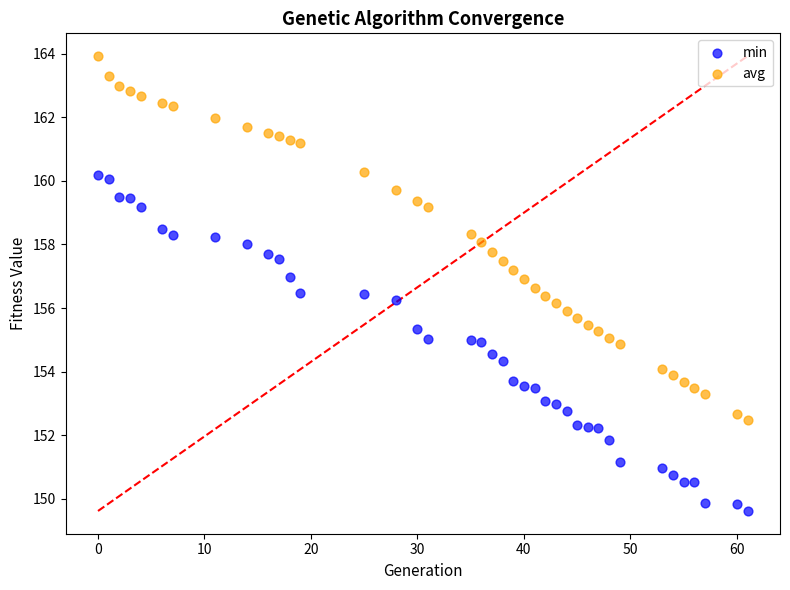

Which series reaches the minimum Y coordinate?

min